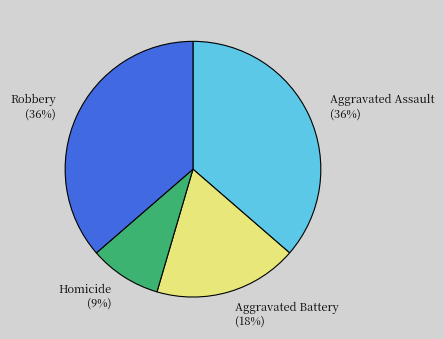

To the nearest percent, what is the difference between the Robbery and Aggravated Battery slice percentages?

18%